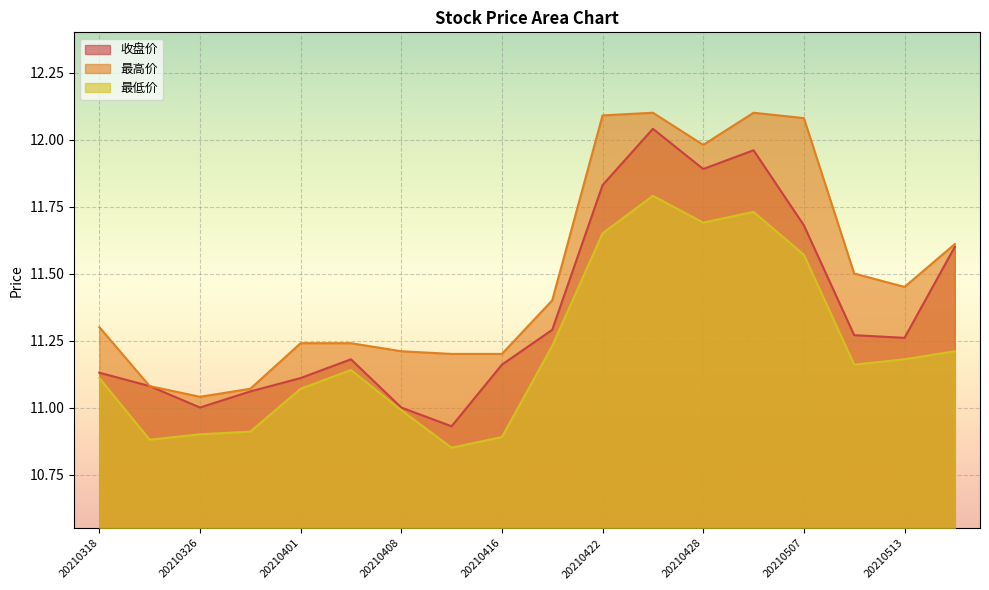

True or false: 最高价 and 收盘价 intersect in this chart.

False